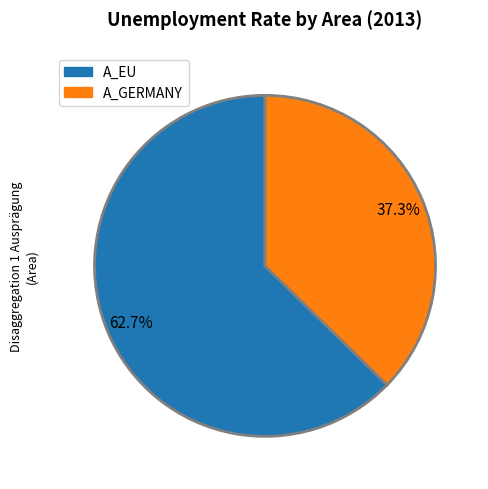

What percentage is NOT represented by A_EU?

37.3%